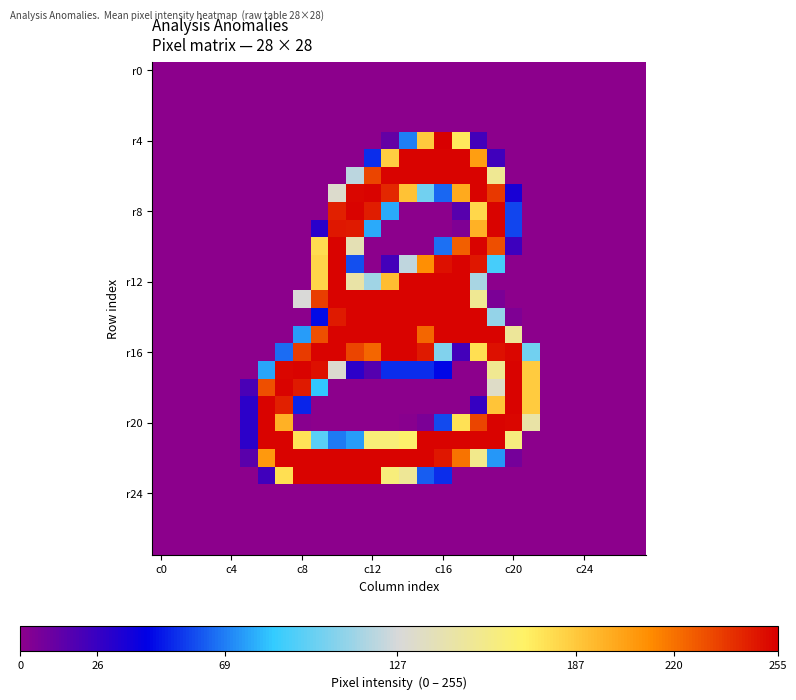

Count the number of data series in this chart.

28